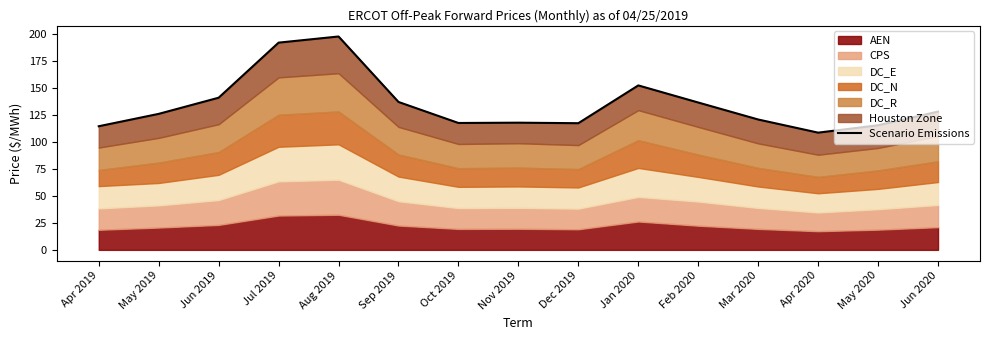

What is the difference between the maximum and second lowest values?

83.0